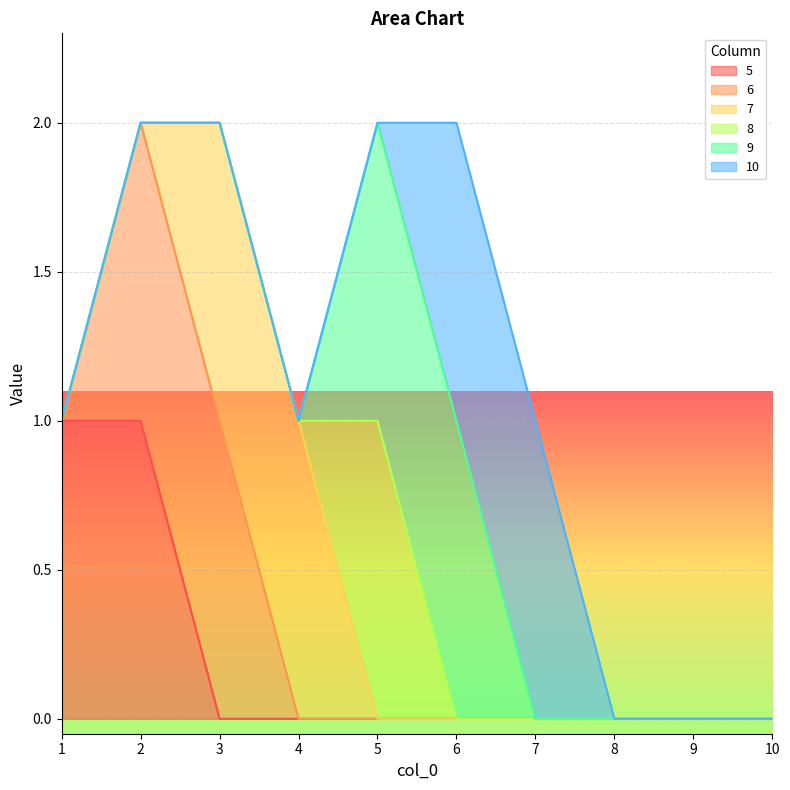

At how many categories does at least one series exceed 0?

7